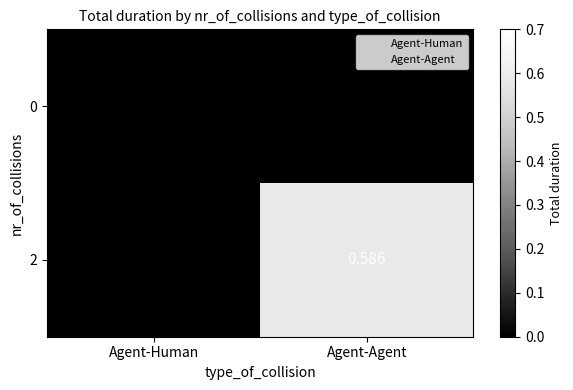

At which category is the sum across all series the highest?

Agent-Agent